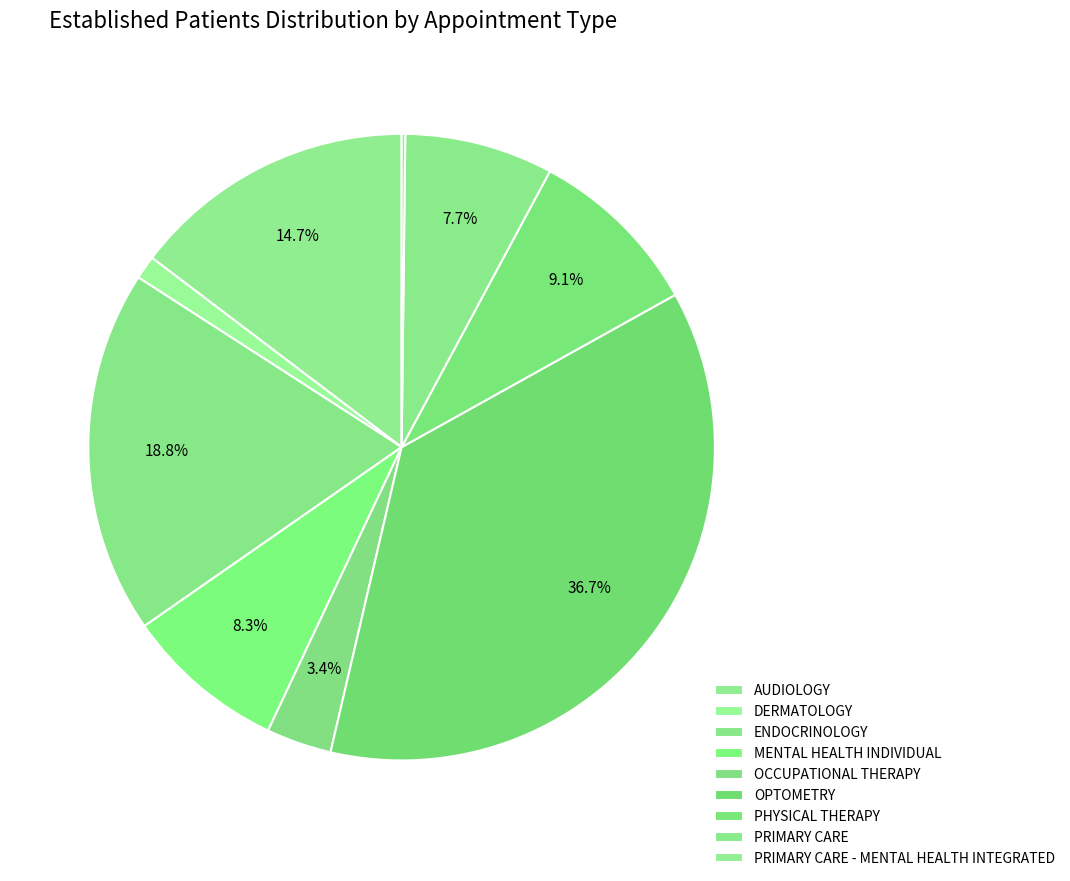

Does PRIMARY CARE account for over 50% of the chart?

No